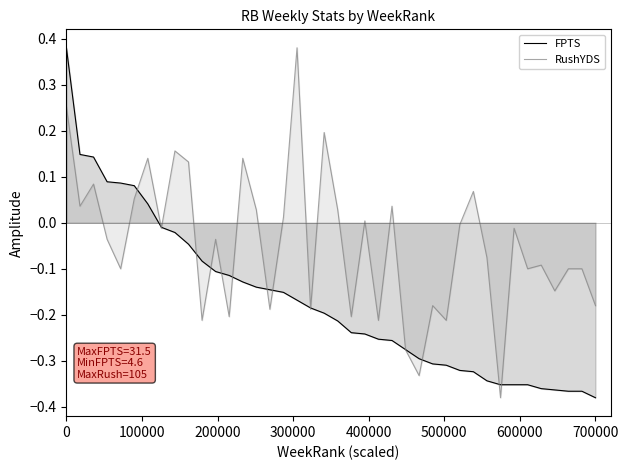

Reading left to right, what are all the values shown in this chart?

FPTS: 0.4	0.1	0.1	0.1	0.1	0.1	0.0	-0.0	-0.0	-0.0	-0.1	-0.1	-0.1	-0.1	-0.1	-0.1	-0.2	-0.2	-0.2	-0.2	-0.2	-0.2	-0.2	-0.3	-0.3	-0.3	-0.3	-0.3	-0.3	-0.3	-0.3	-0.3	-0.4	-0.4	-0.4	-0.4	-0.4	-0.4	-0.4	-0.4
RushYDS: 0.3	0.0	0.1	-0.0	-0.1	0.1	0.1	-0.0	0.2	0.1	-0.2	-0.0	-0.2	0.1	0.0	-0.2	0.0	0.4	-0.2	0.2	0.0	-0.2	0.0	-0.2	0.0	-0.3	-0.3	-0.2	-0.2	-0.0	0.1	-0.1	-0.4	-0.0	-0.1	-0.1	-0.1	-0.1	-0.1	-0.2